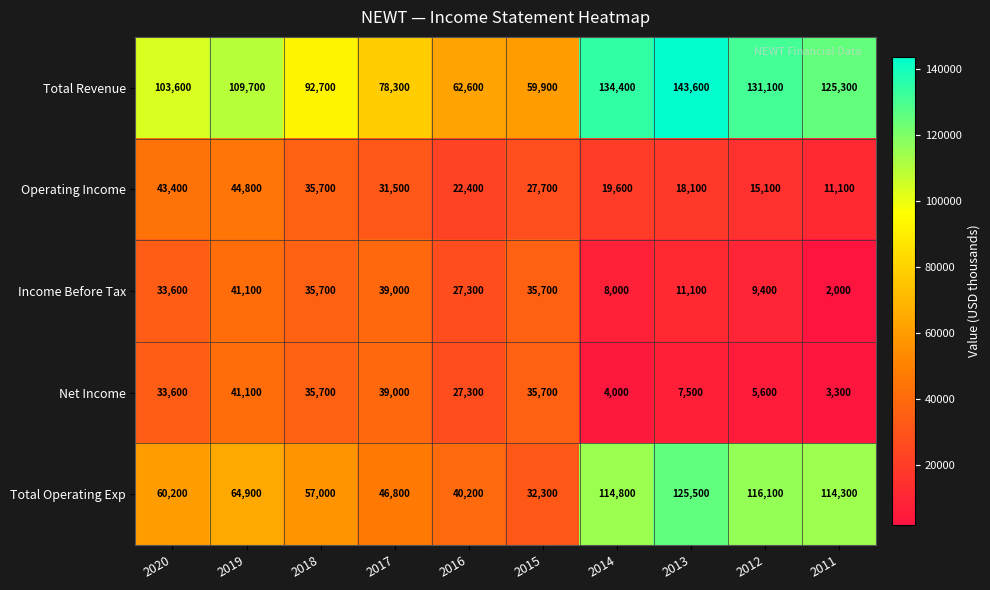

What is the difference between the maximum and second lowest values in the Total Operating Exp series?

85300